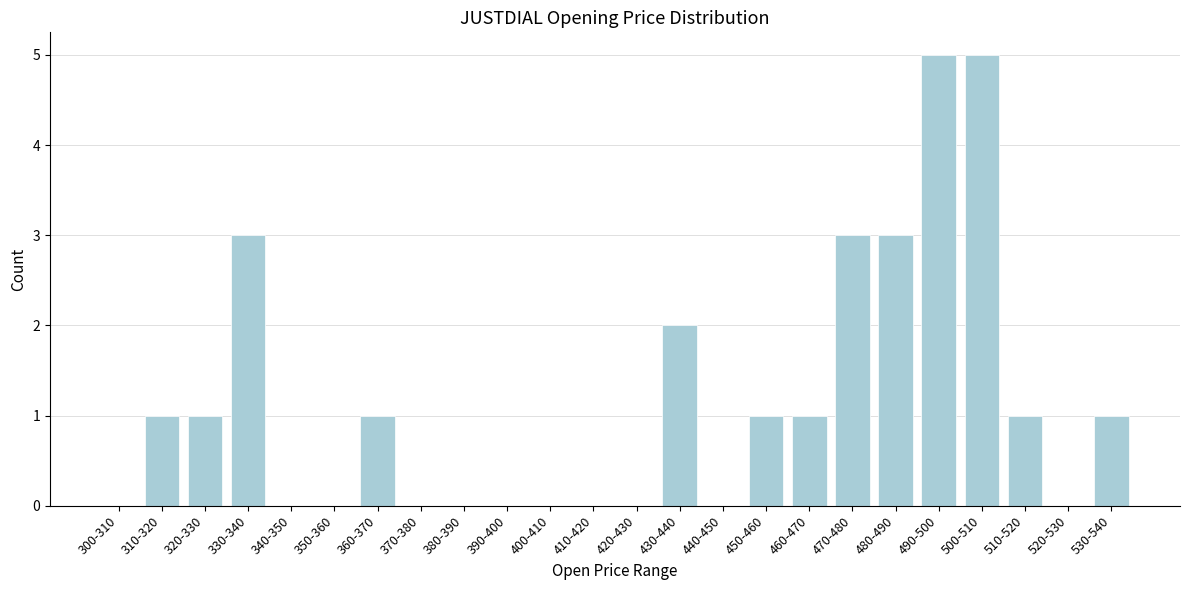

Reading right to left, extract all data points from this chart.

530-540=1	520-530=0	510-520=1	500-510=5	490-500=5	480-490=3	470-480=3	460-470=1	450-460=1	440-450=0	430-440=2	420-430=0	410-420=0	400-410=0	390-400=0	380-390=0	370-380=0	360-370=1	350-360=0	340-350=0	330-340=3	320-330=1	310-320=1	300-310=0